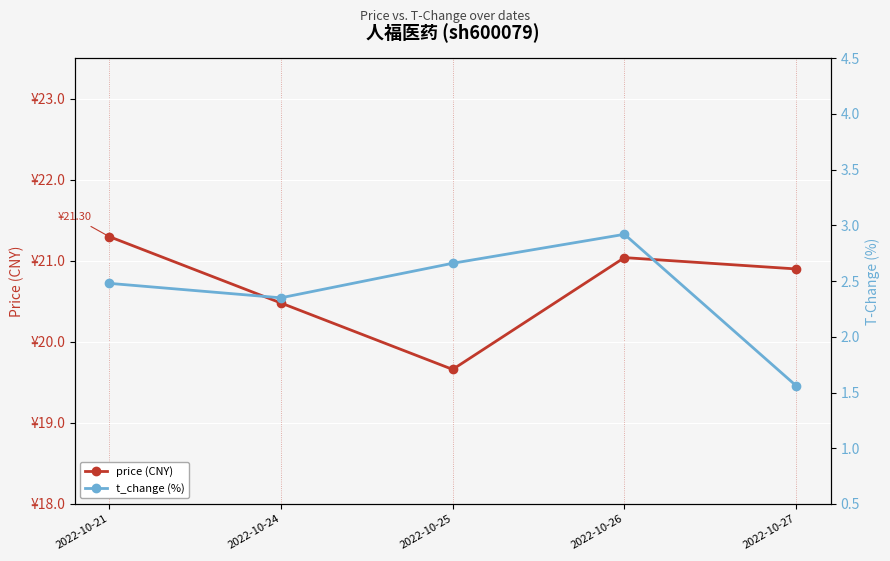

What is the difference between the highest and lowest values at 2022-10-25?

17.0